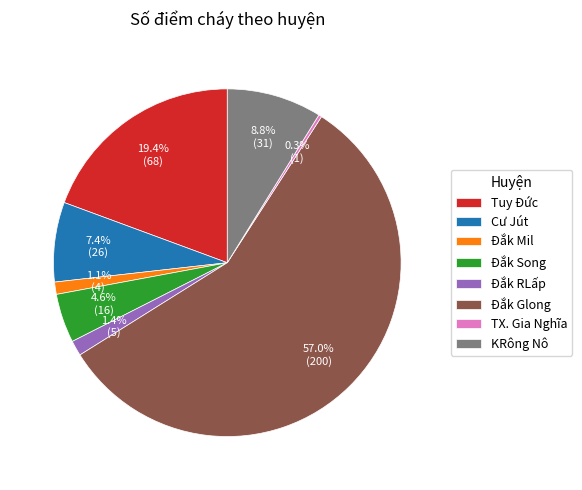

What is the smallest slice in the pie chart?

TX. Gia Nghĩa